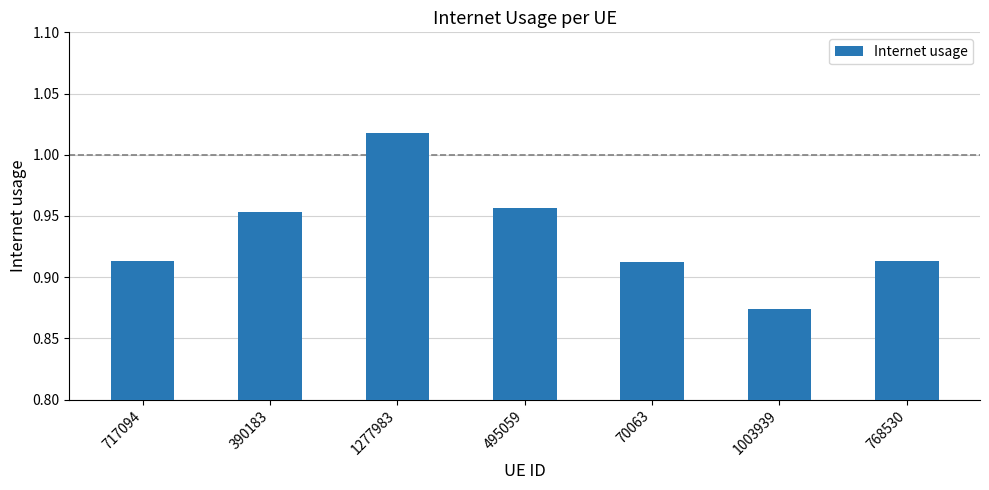

Between 70063 and 390183, which is larger?

390183